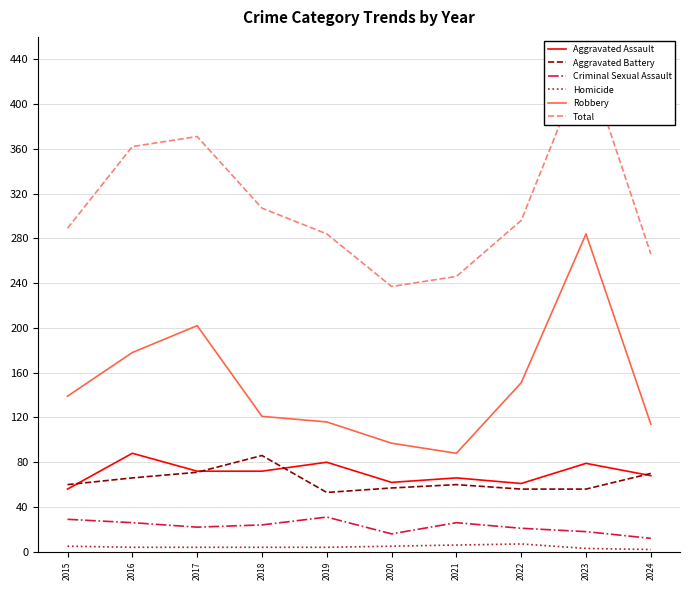

What is the sum of all Criminal Sexual Assault values?

225